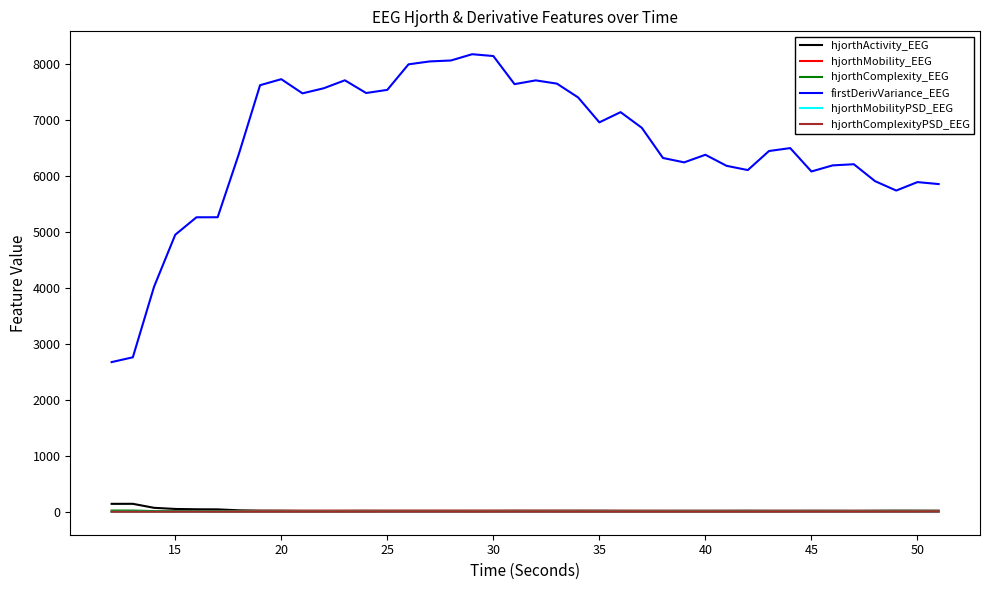

True or false: hjorthActivity_EEG and firstDerivVariance_EEG cross at least once.

False